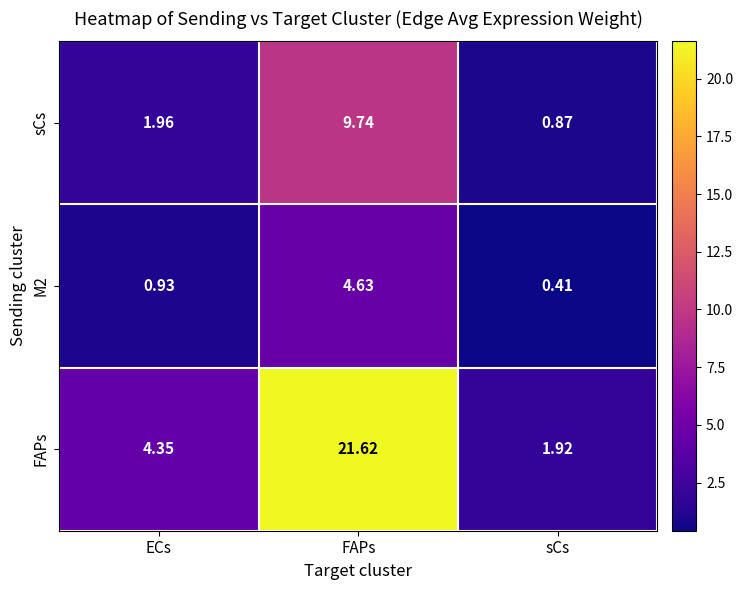

Which label corresponds to the smallest value in the chart?

sCs